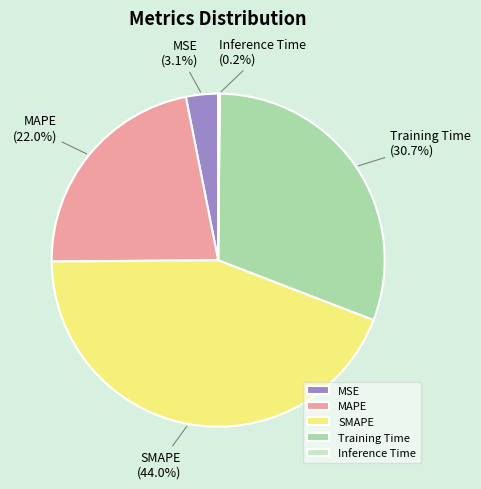

Is MAPE the majority of the pie?

No